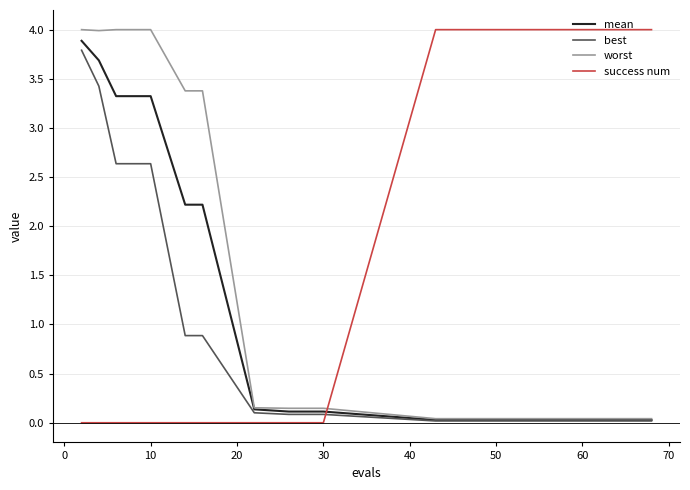

What is the difference between the second highest and minimum values in the best series?

3.4